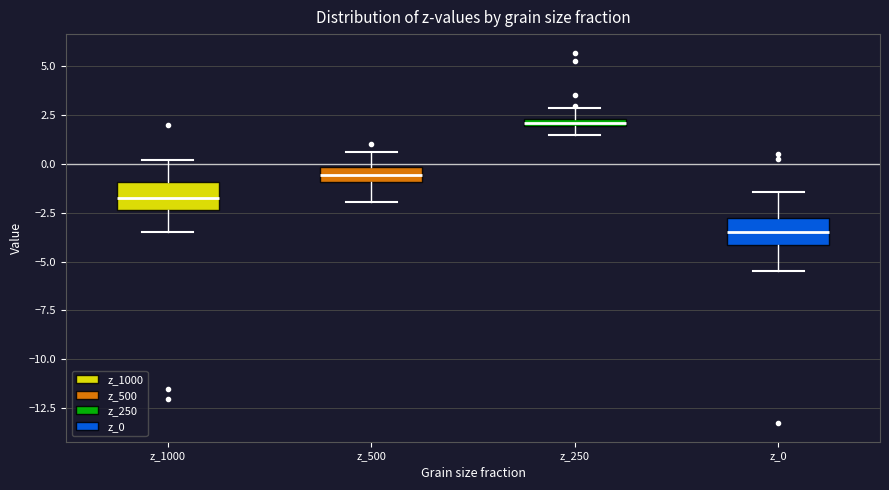

Where is the lower edge of the box for z_500 on the y-axis? The values are not printed on the chart, so give them approximately, as read against the axis.

-1.0